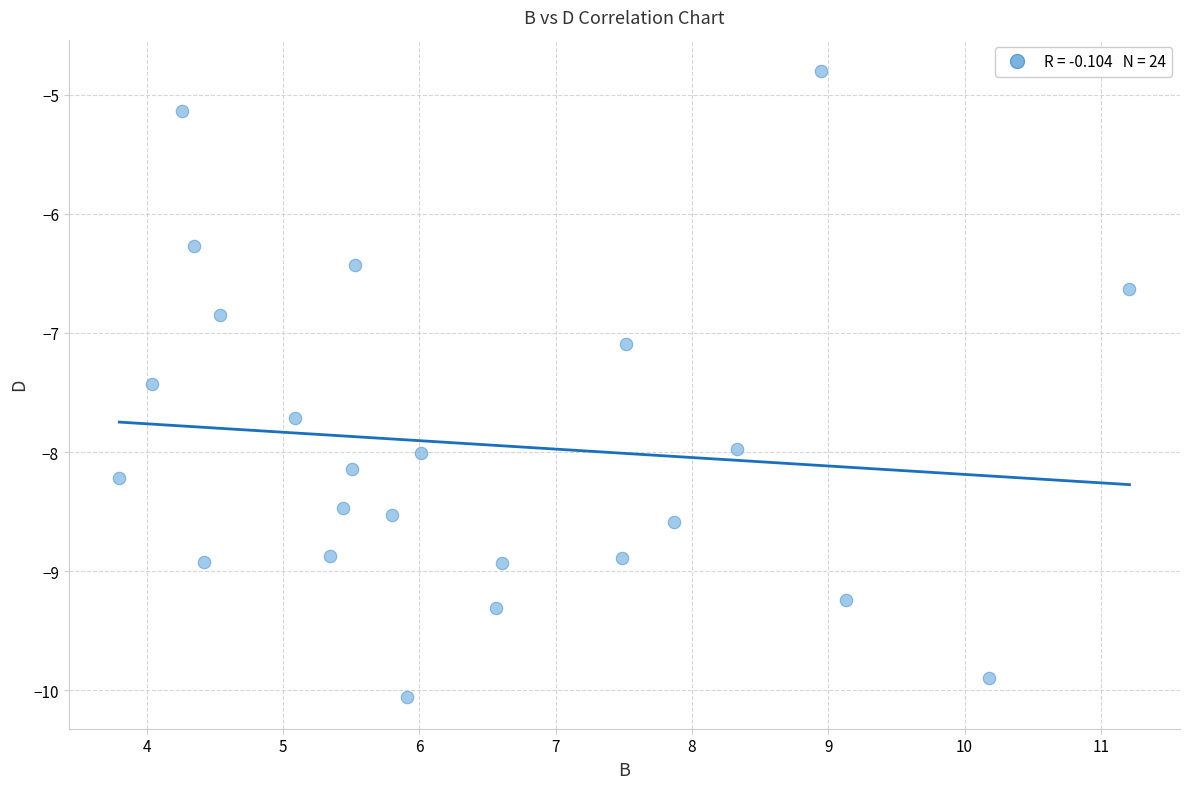

What Y value in the scatter plot is closest to -7?

-7.1